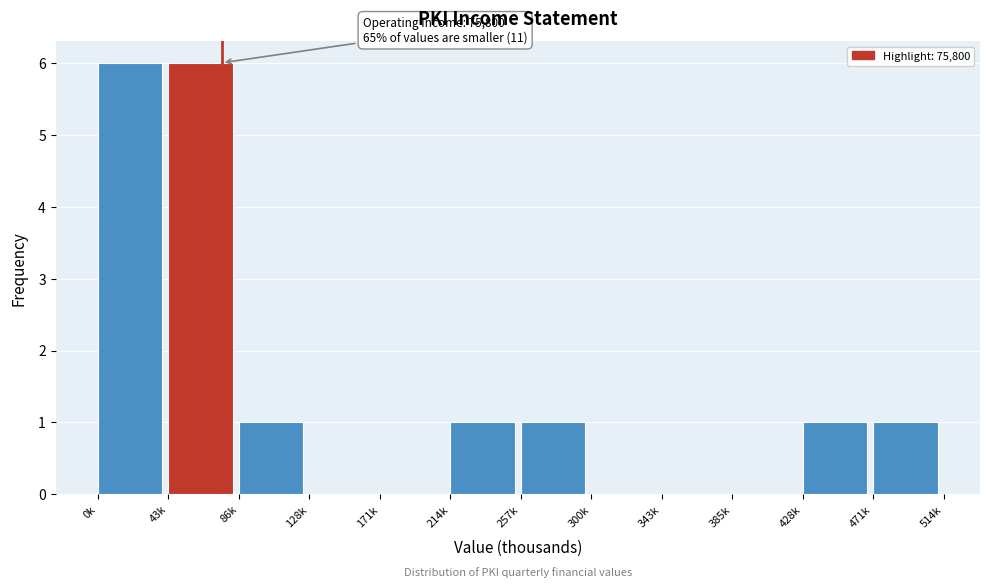

Reading left to right, extract all data points from this chart.

0k=6	43k=6	86k=1	128k=0	171k=0	214k=1	257k=1	300k=0	343k=0	385k=0	428k=1	471k=1